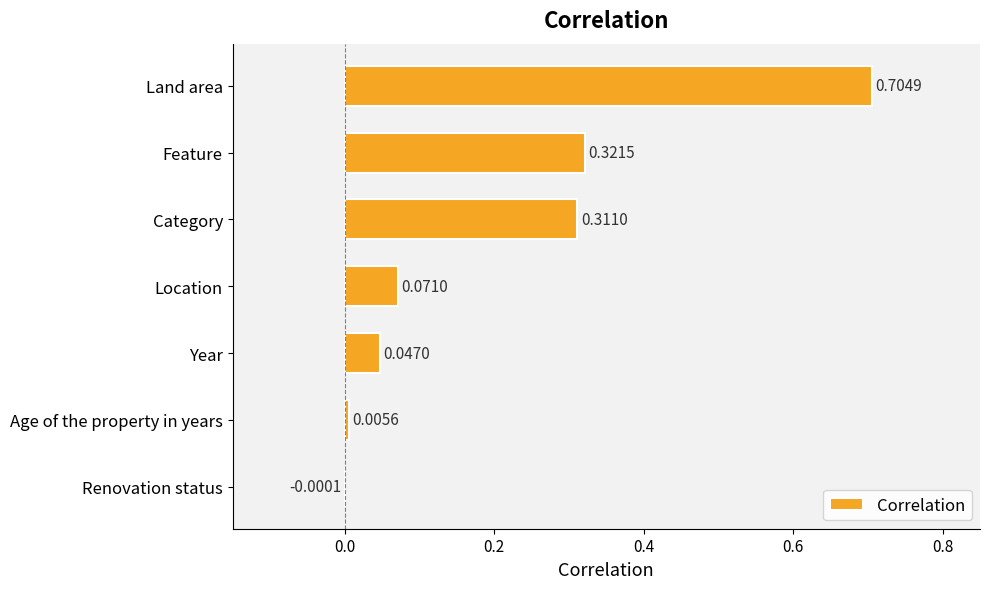

Which has a higher value, Year or Feature?

Feature